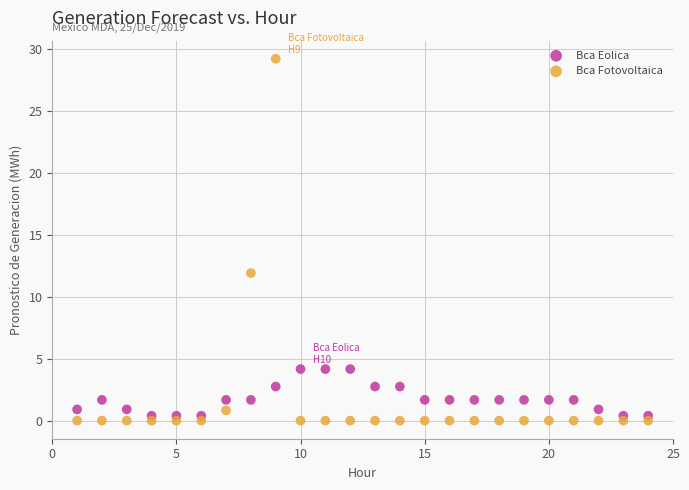

Which series has the widest spread of Y values?

Bca Fotovoltaica